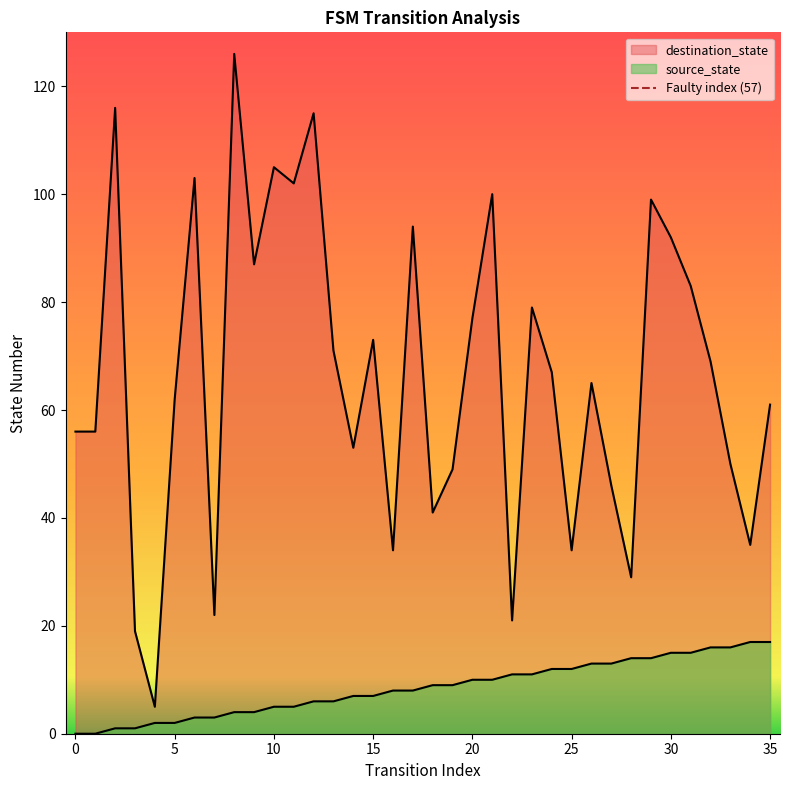

What is the difference between the destination_state values at 9 and 2?

29